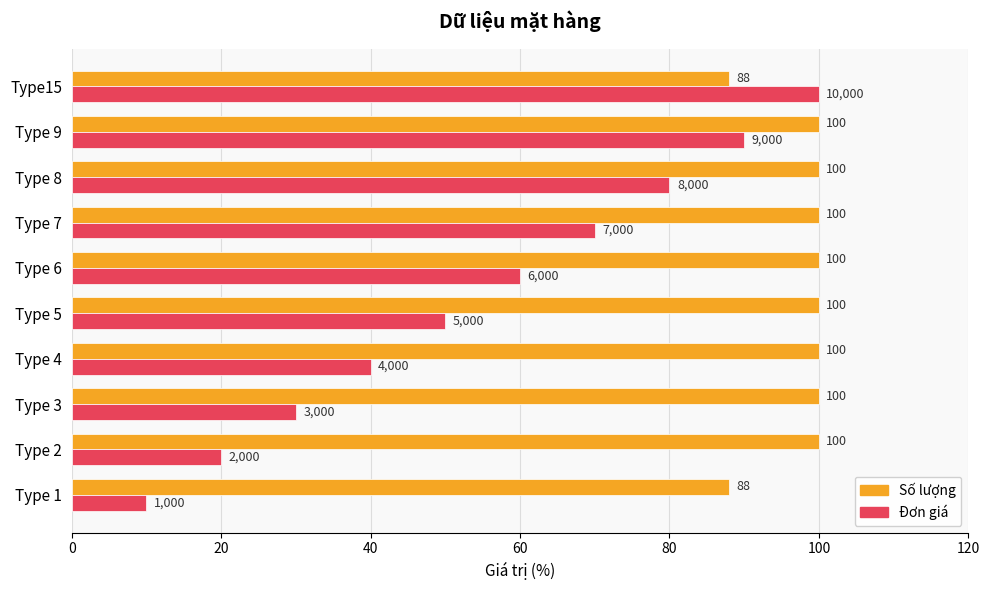

What is the minimum value shown in the chart?

10